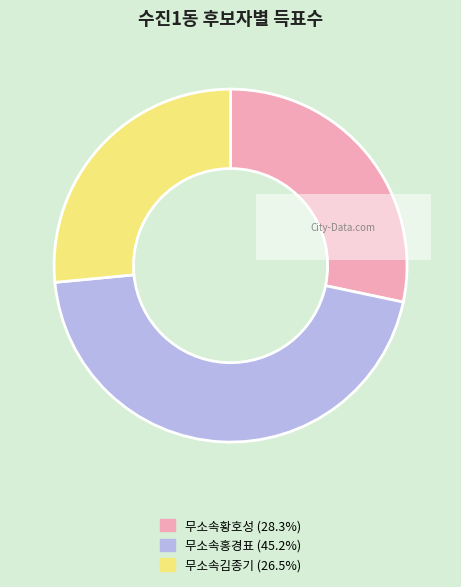

What is the largest slice in the pie chart?

무소속홍경표